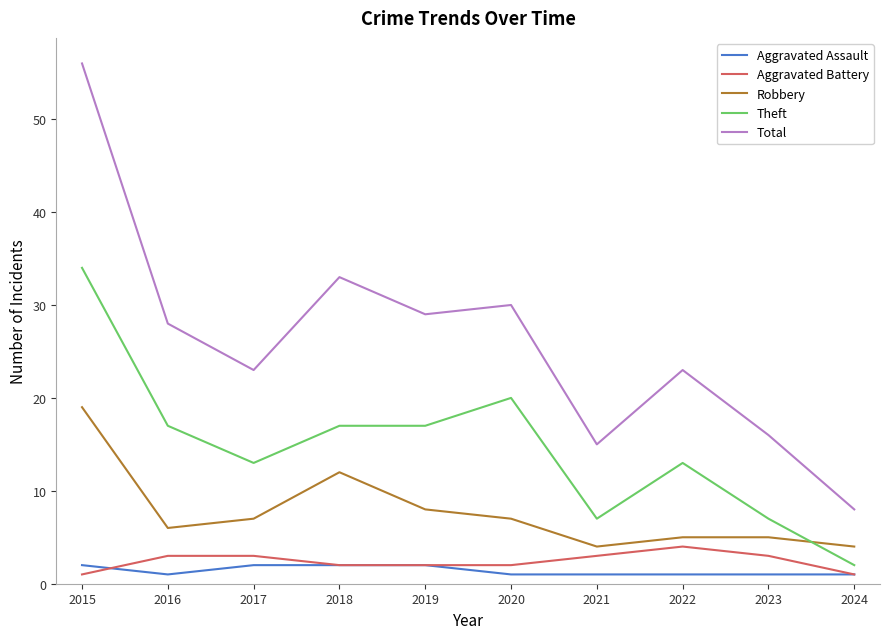

True or false: Theft and Aggravated Assault cross at least once.

False